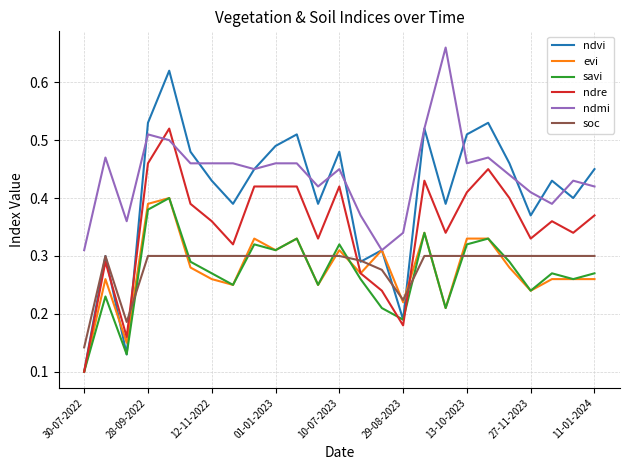

Which series has the widest spread of values?

ndvi